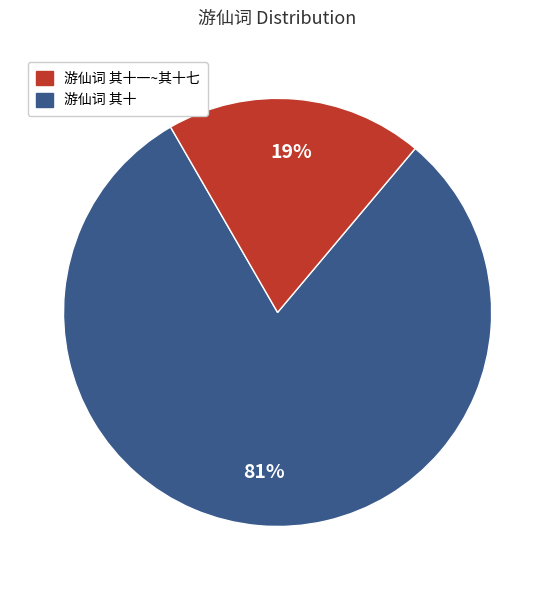

To the nearest percent, what is the average slice percentage?

50%